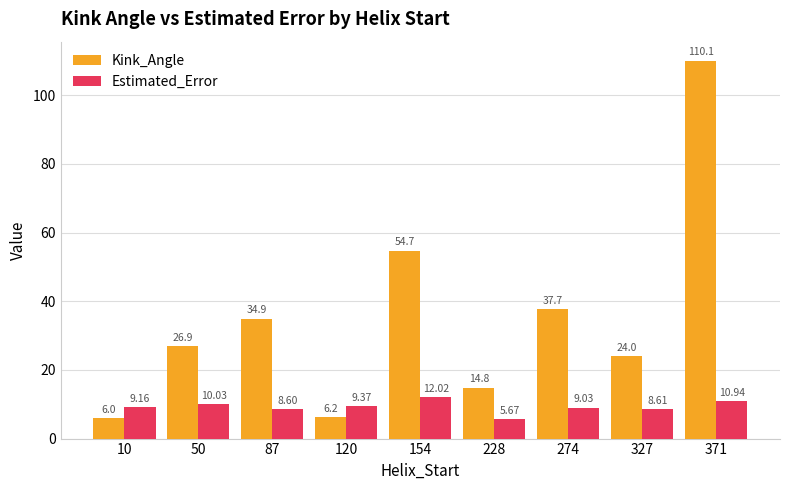

Read the Estimated_Error value at 327.

8.6